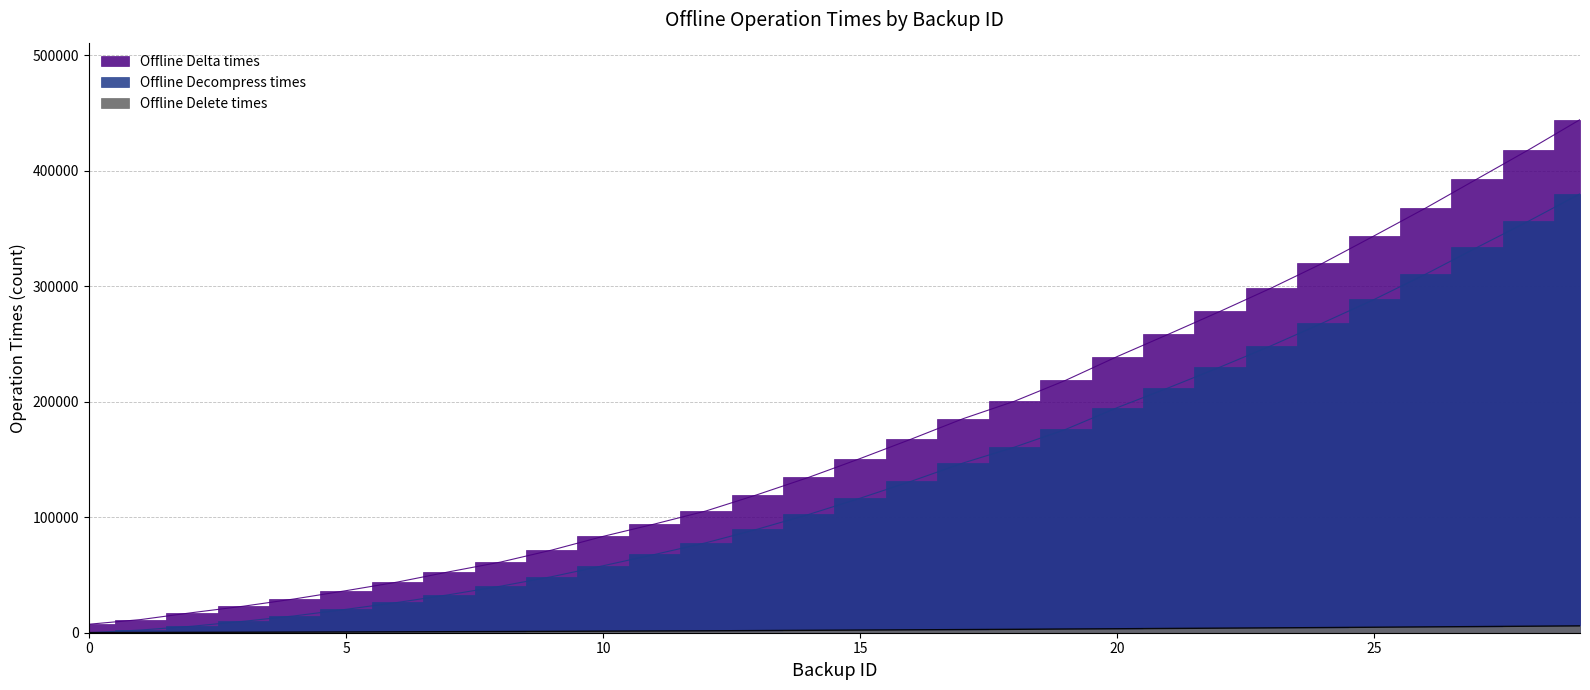

Is it true that Offline Delete times equals 156 at 2?

False